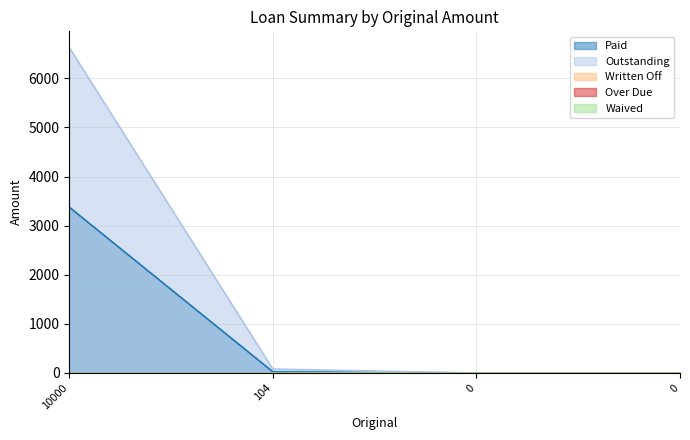

Which label corresponds to the largest value in the chart?

10000